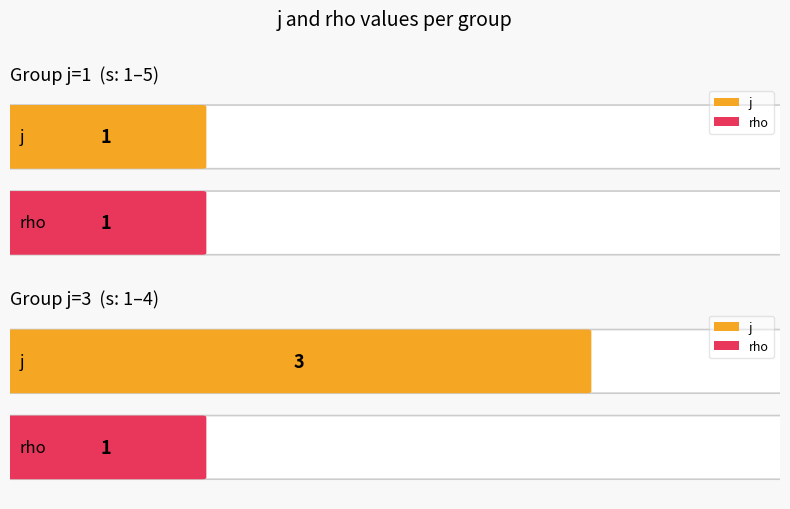

Reading left to right, list all the values displayed in this chart.

j: 1	1	1	1	1	3	3	3	3
rho: 1	1	1	1	1	1	1	1	1